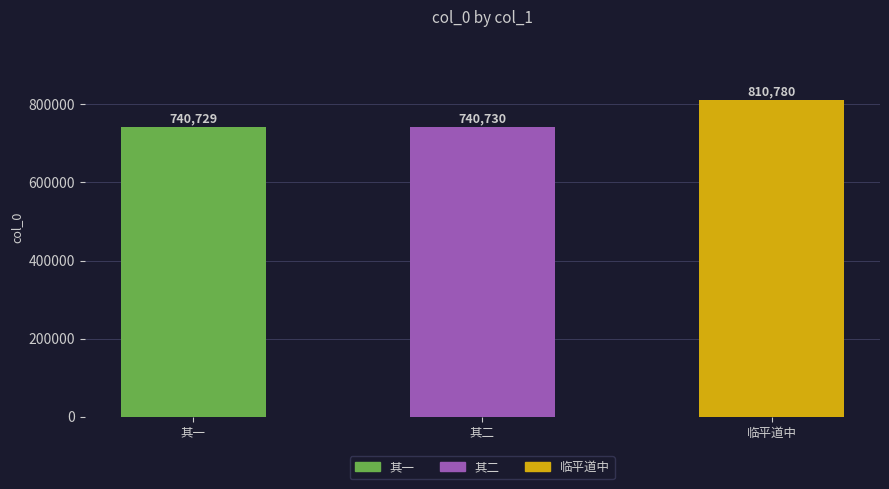

List the labels in order of value, smallest first.

其一, 其二, 临平道中